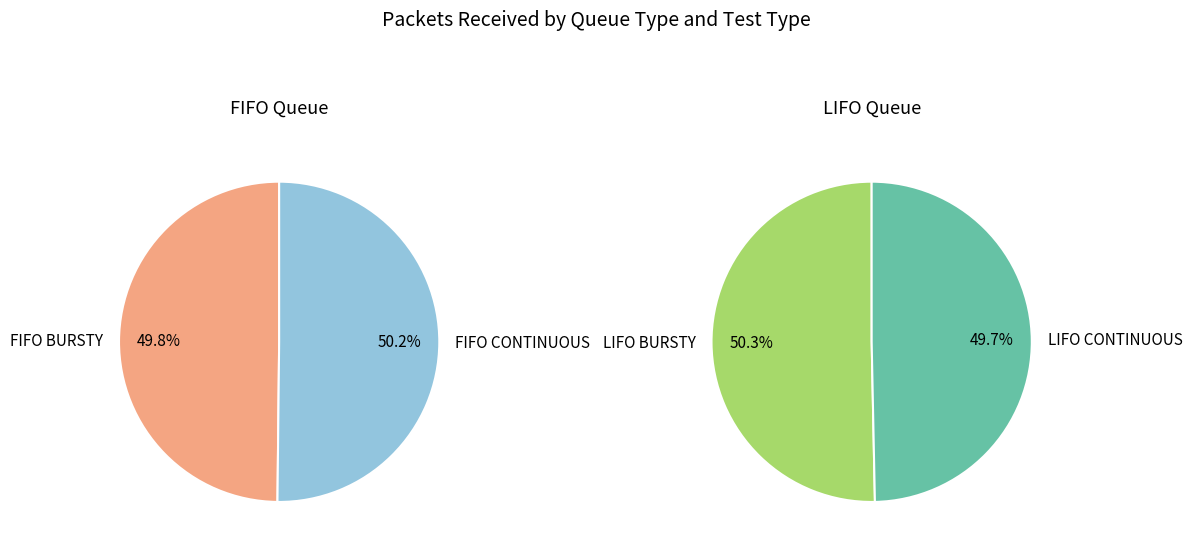

Which category accounts for the majority?

LIFO